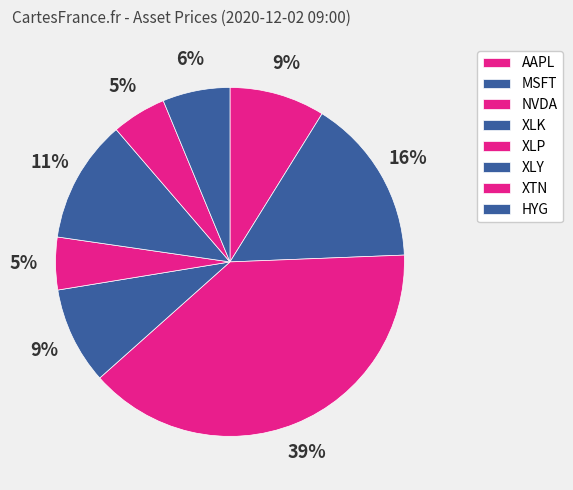

Does XLP account for over 50% of the chart?

No